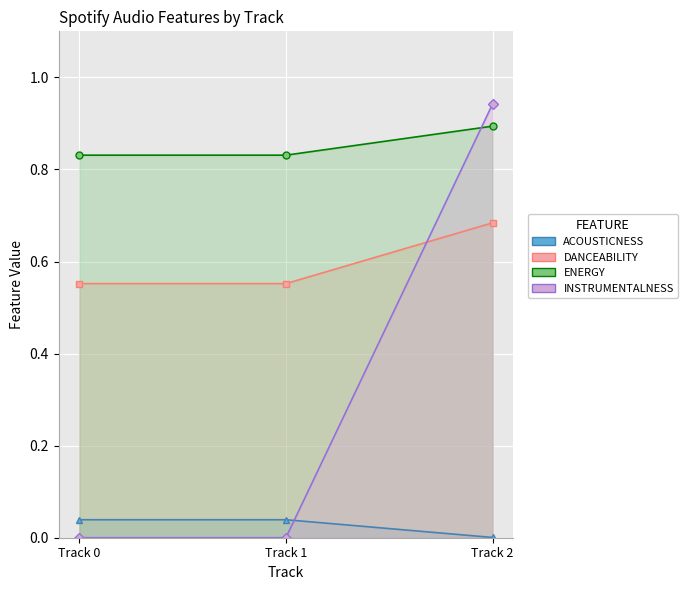

Which label corresponds to the smallest value in the chart?

Track 0